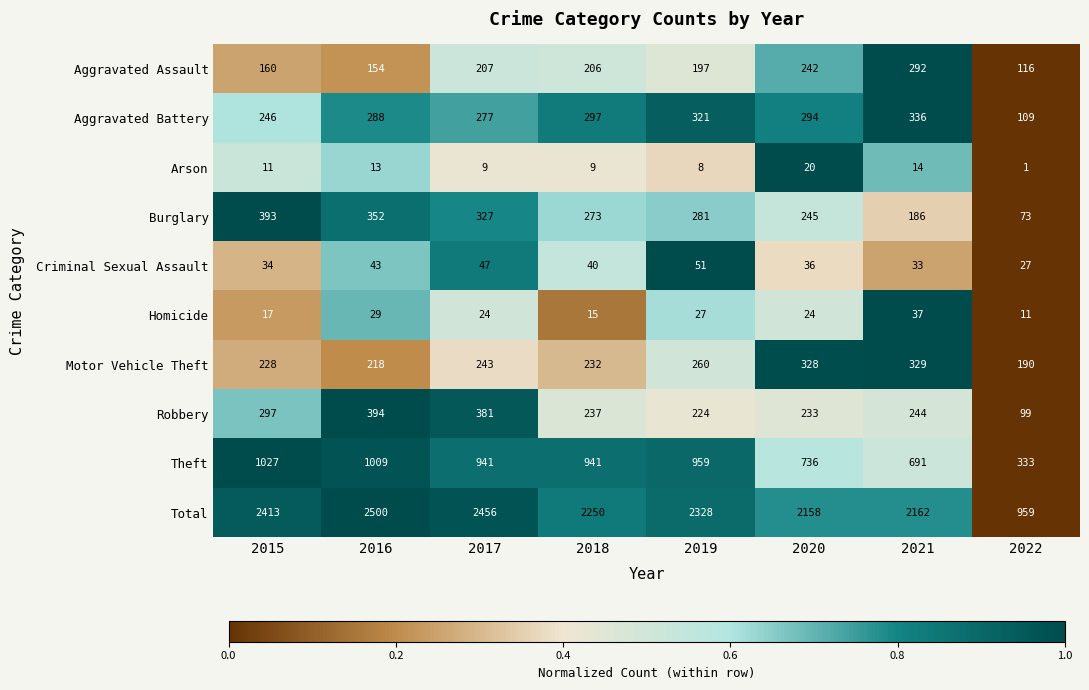

The Arson series shows 13 at 2016. True or false?

True